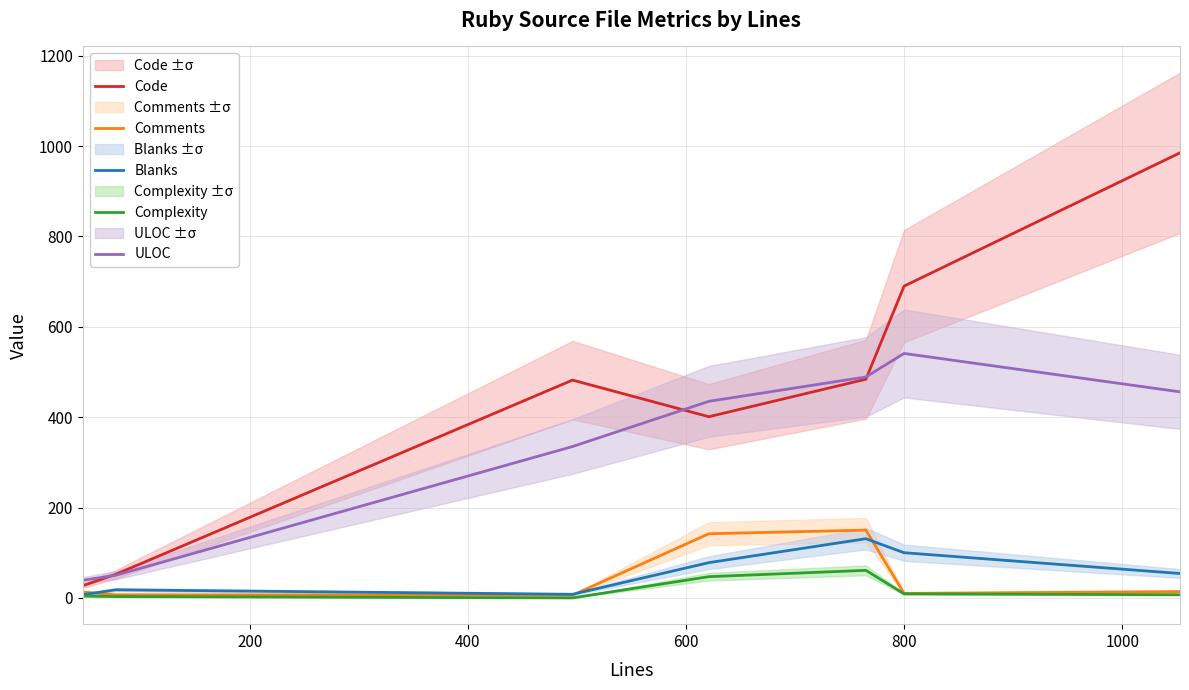

What is the maximum value for Comments?

150